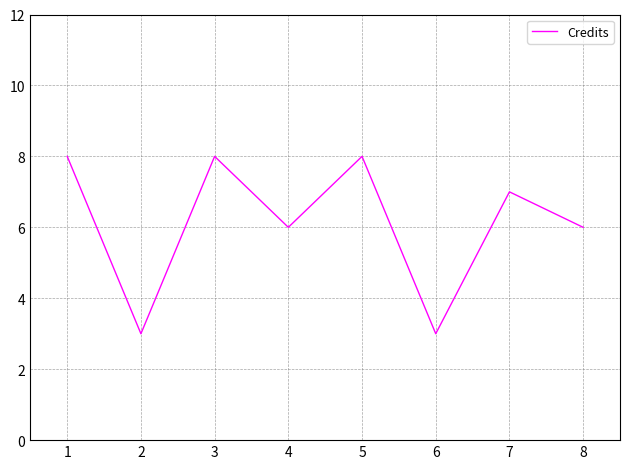

True or false: there are more than 2 points higher than both neighbors.

True